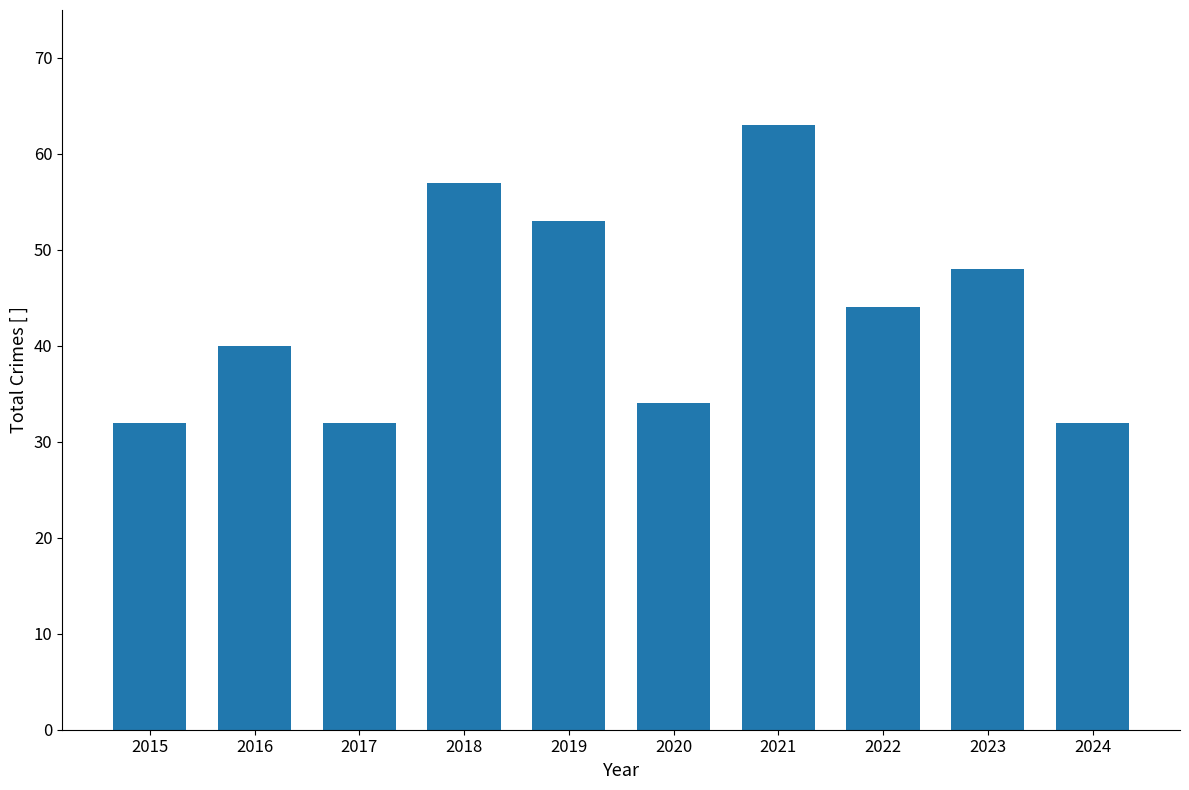

What is the average value?

44